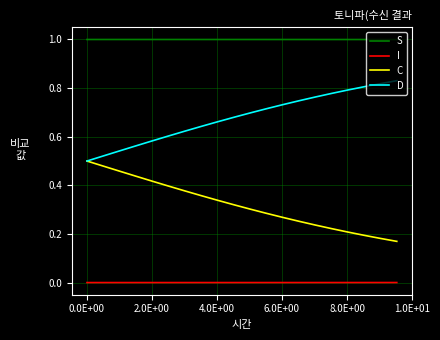

What is the maximum value shown in the chart?

1.0